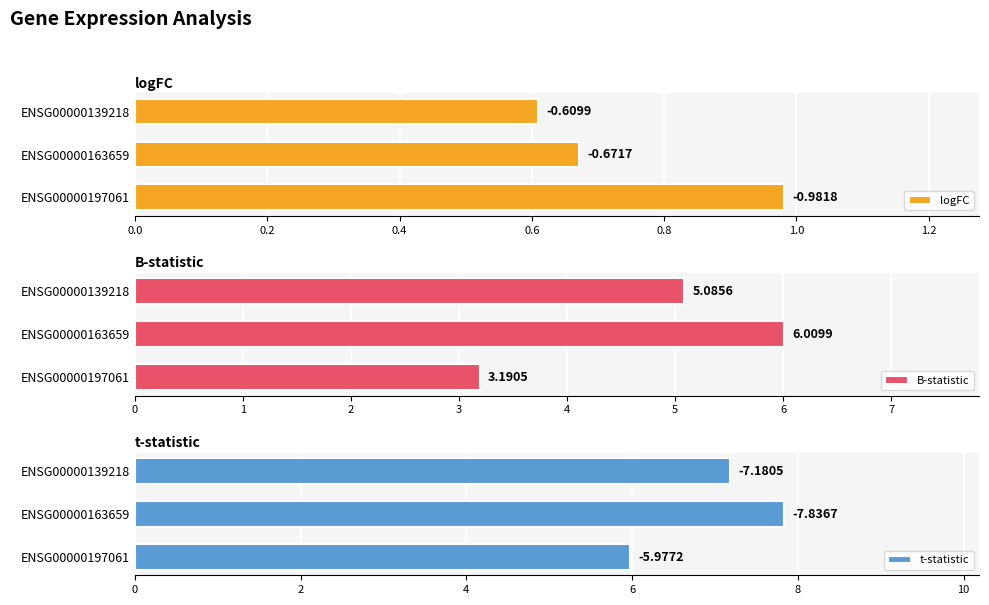

What is the sum of all B-statistic values?

14.3